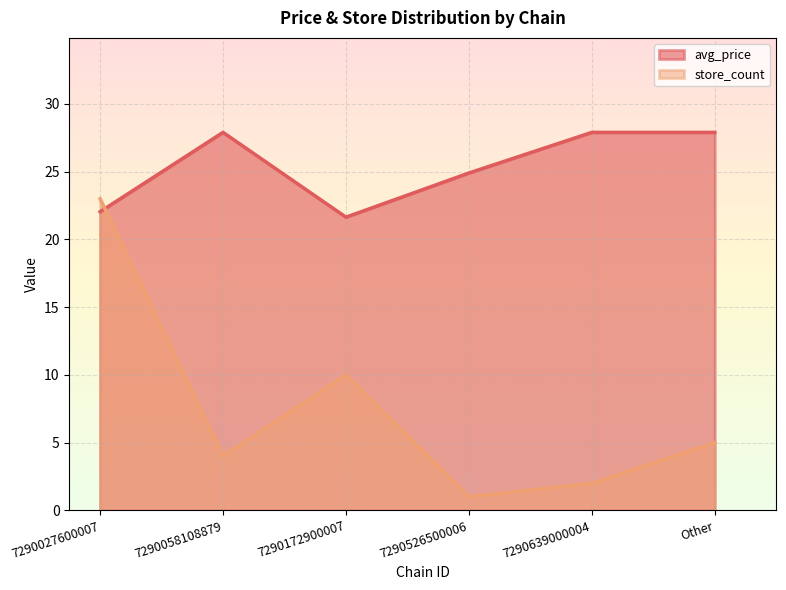

How many interior local peaks does the avg_price series have?

1